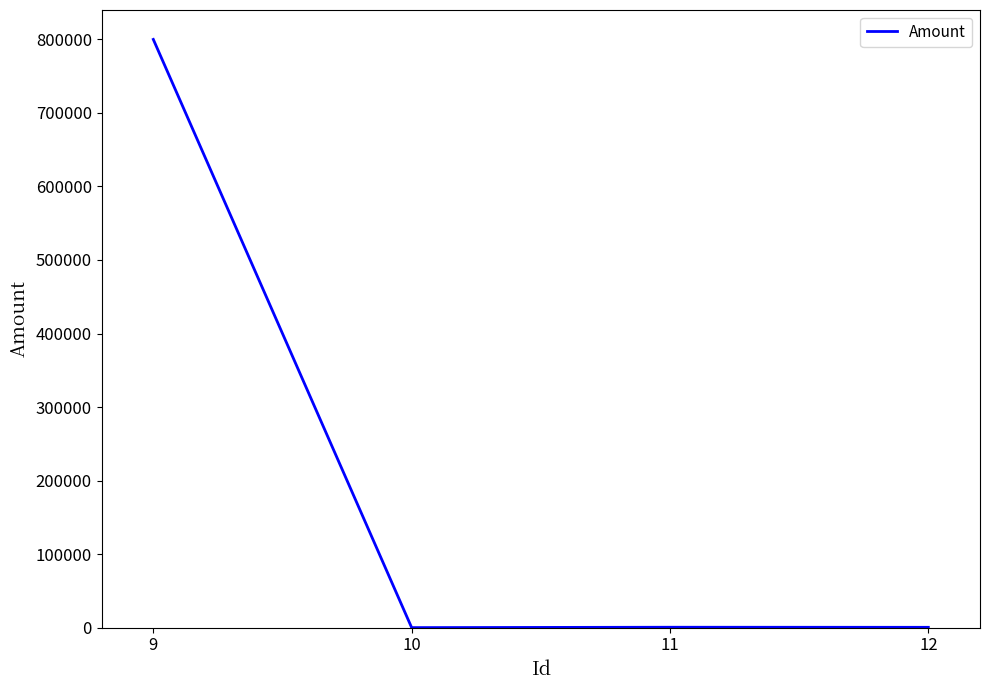

What is the maximum value shown in the chart?

800000